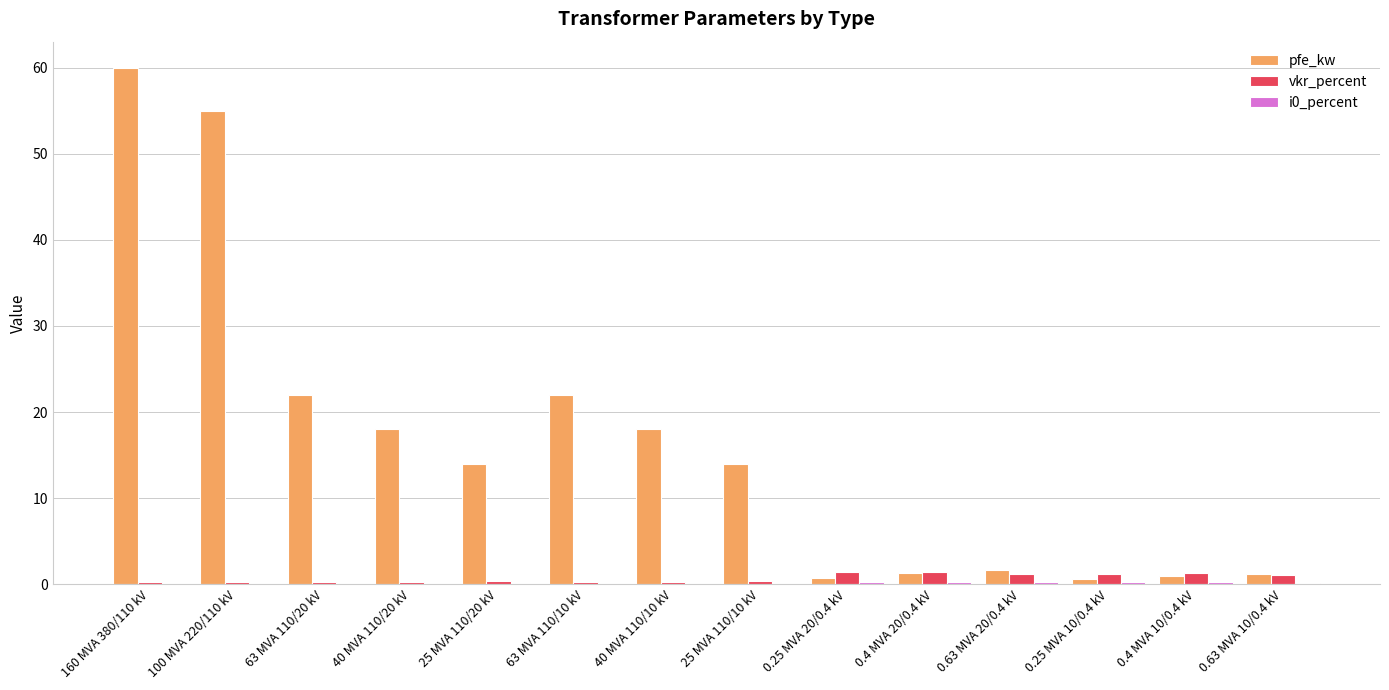

Is the value of vkr_percent at 0.4 MVA 10/0.4 kV greater than the value of pfe_kw at 25 MVA 110/20 kV?

No